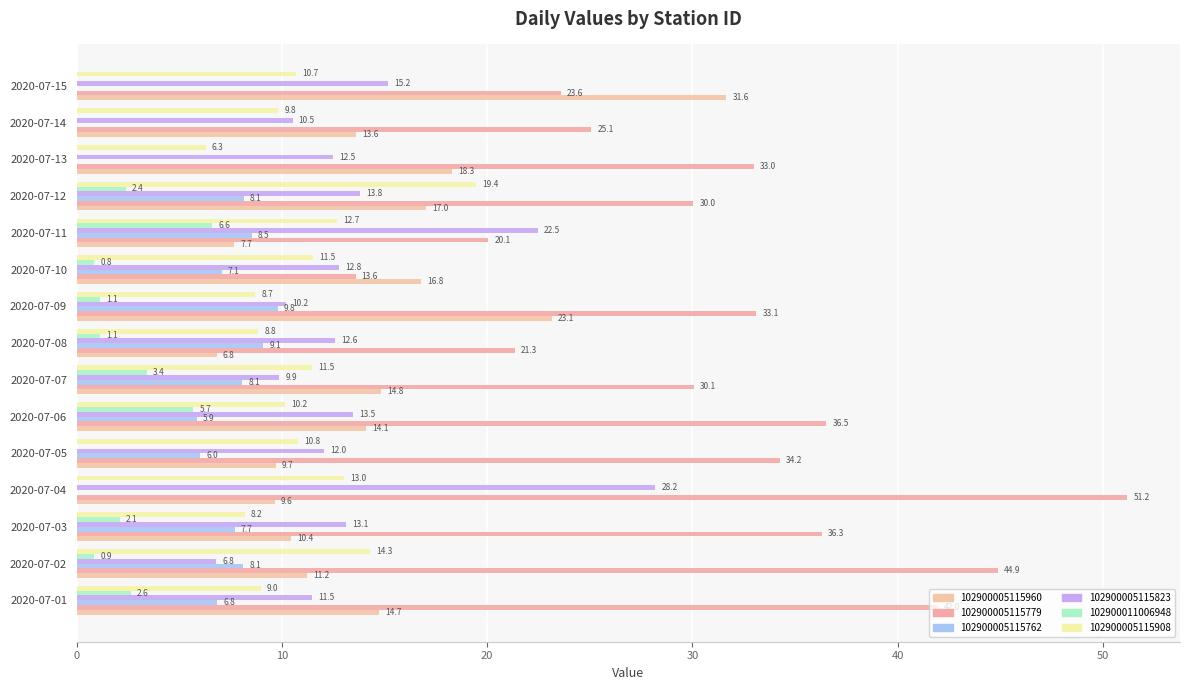

Between 2020-07-01 and 2020-07-10, which series saw the biggest shift?

102900005115779